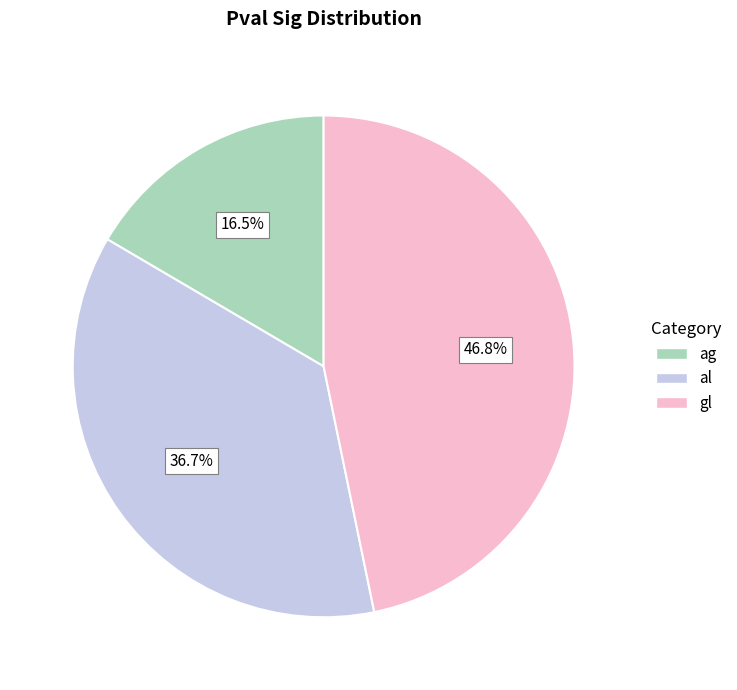

Which has a higher value, ag or al?

al